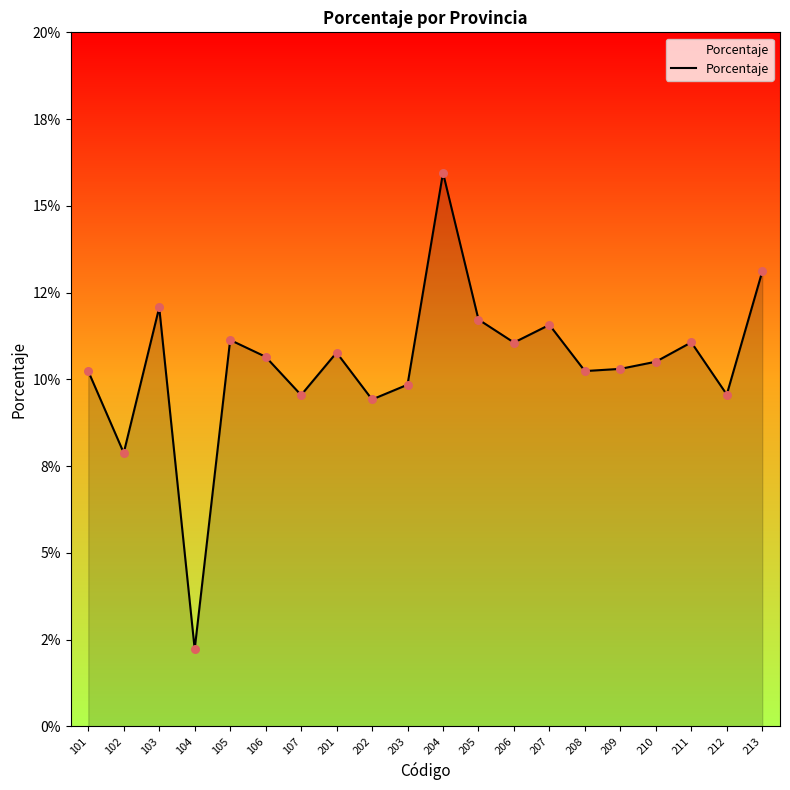

Does the chart have visible grid lines?

No